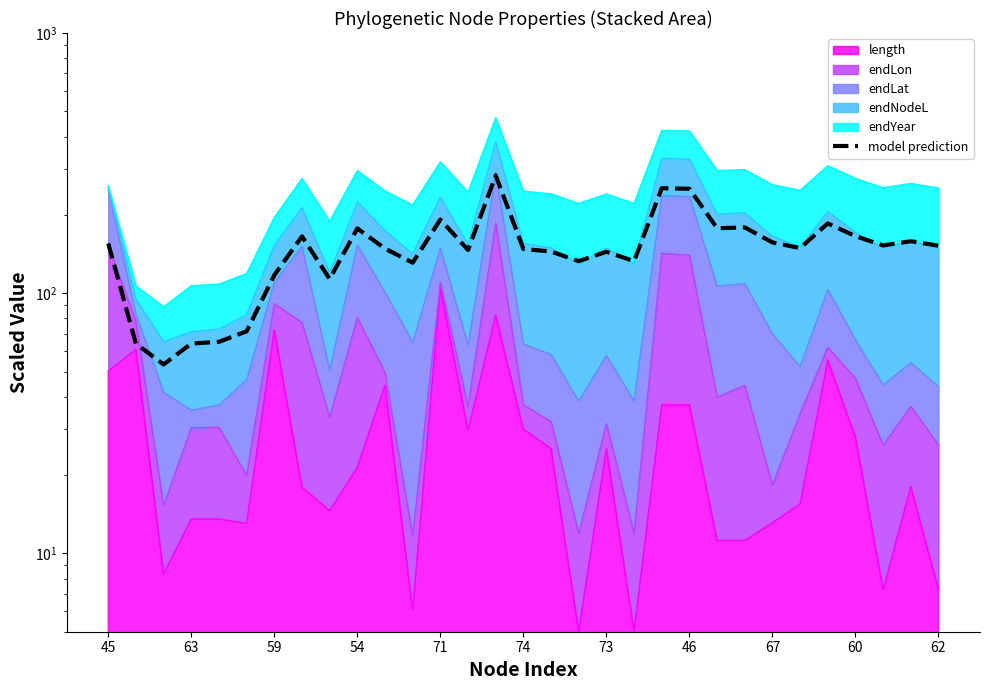

What is the label of the 20th point from the left?

19